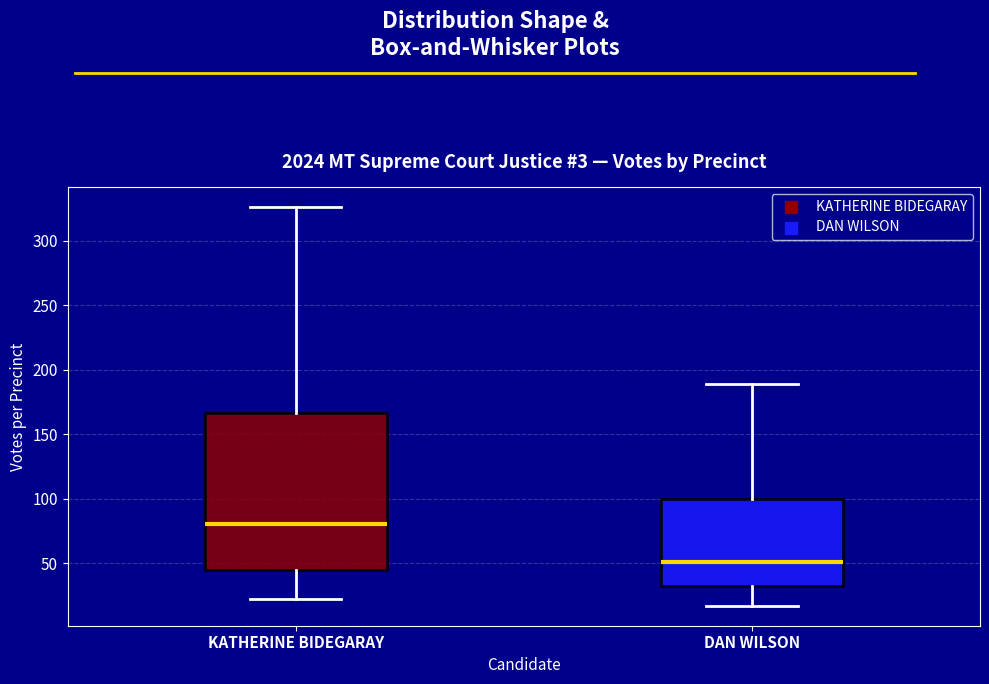

Reading left to right, read every box against the y-axis: the position of its median line, the range the box covers, and the ends of its whiskers. The values are not printed on the chart, so give them approximately, as read against the axis.

KATHERINE BIDEGARAY: median 80, box 45 to 165, whiskers 20 to 325
DAN WILSON: median 50, box 35 to 100, whiskers 15 to 190